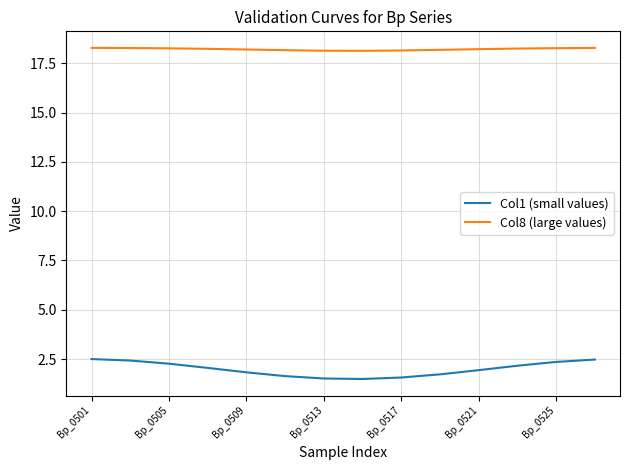

What are all the series names shown in the legend?

Col1 (small values), Col8 (large values)